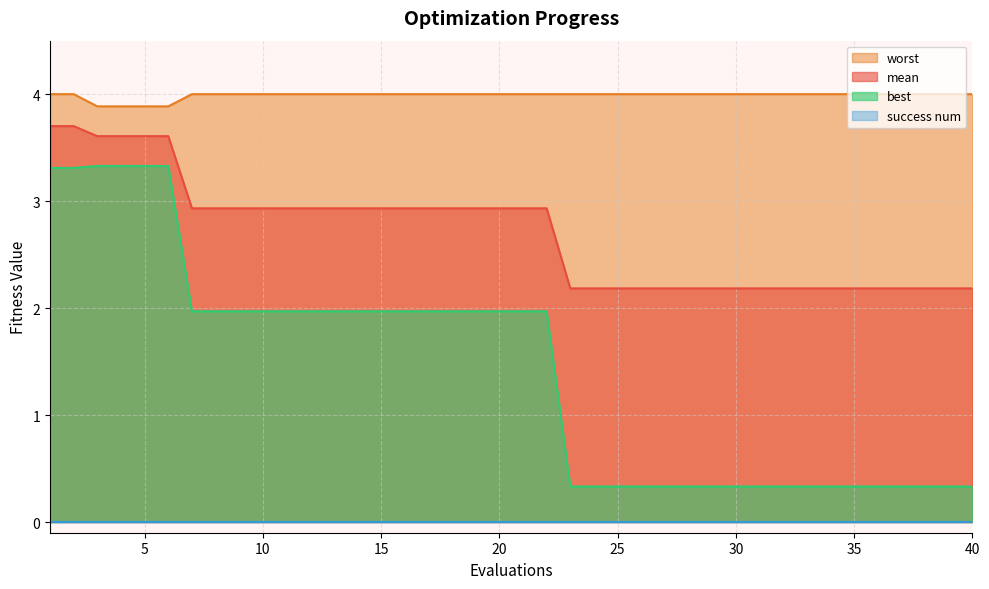

What is the maximum value for mean?

3.7